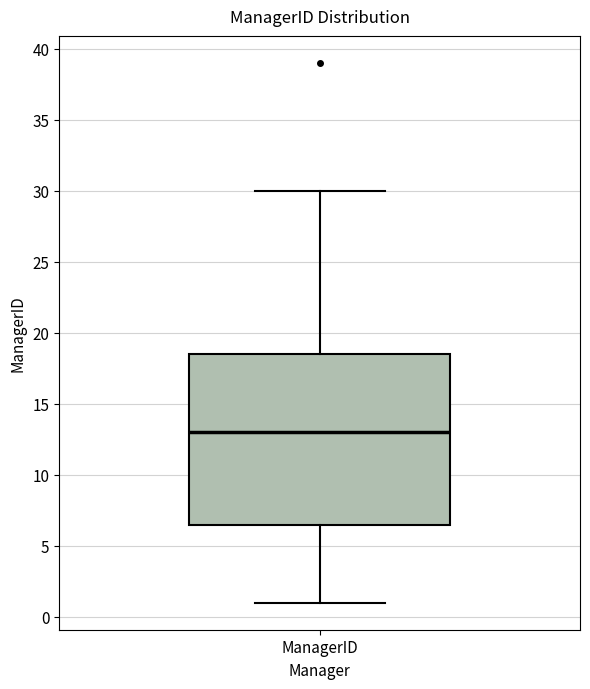

Where does the median line of the box for ManagerID sit on the y-axis? The values are not printed on the chart, so give them approximately, as read against the axis.

13.0